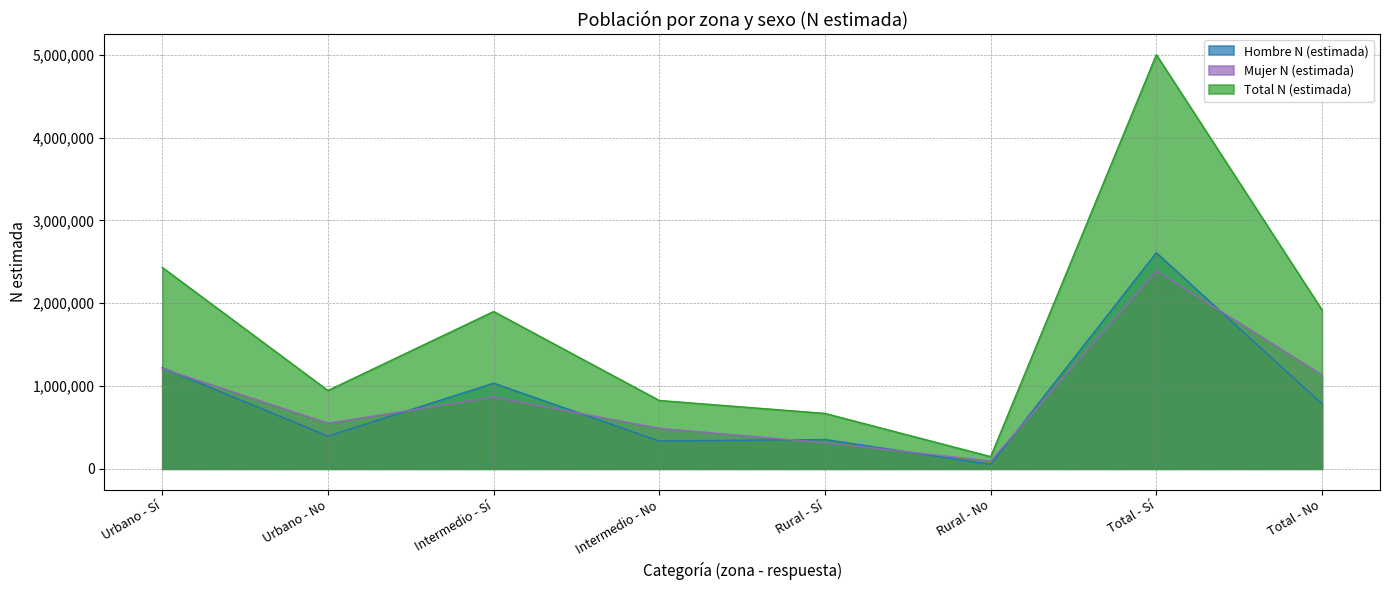

At Urbano - Sí, list the series in order from largest to smallest.

Total N (estimada), Hombre N (estimada), Mujer N (estimada)